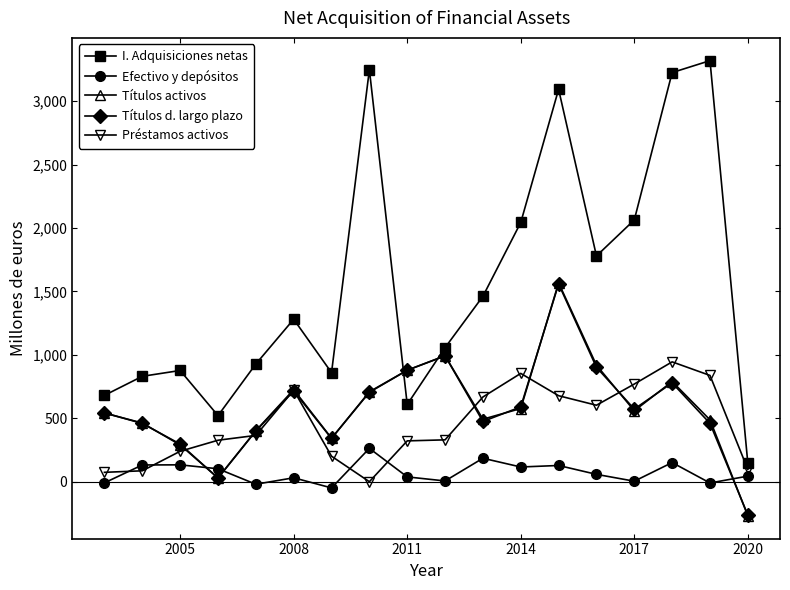

True or false: I. Adquisiciones netas has more than 2 interior local peaks.

True